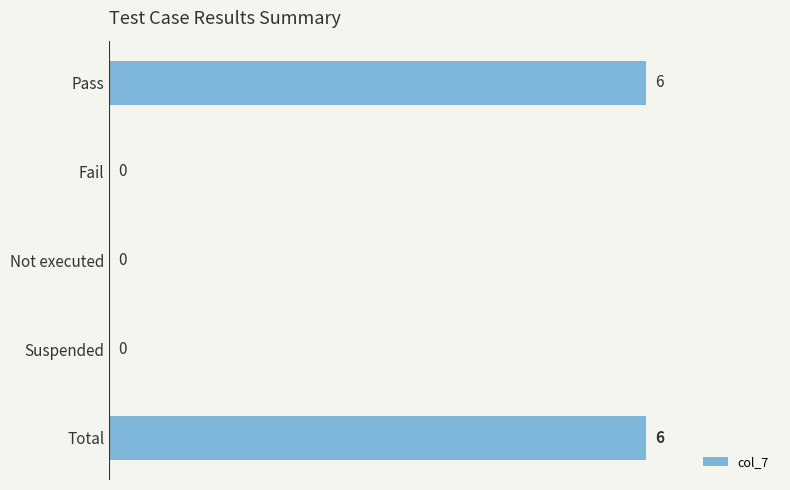

What is the change in value from Fail to Total?

+6